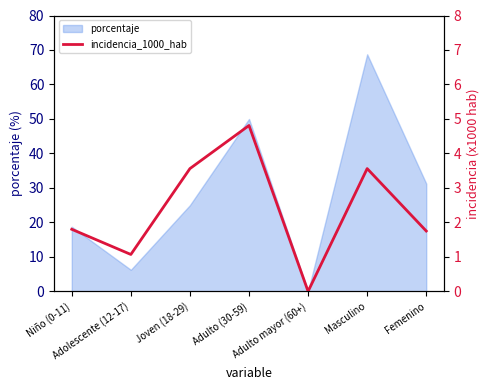

Which has a higher value, Adulto mayor (60+) or Adulto (30-59)?

Adulto (30-59)